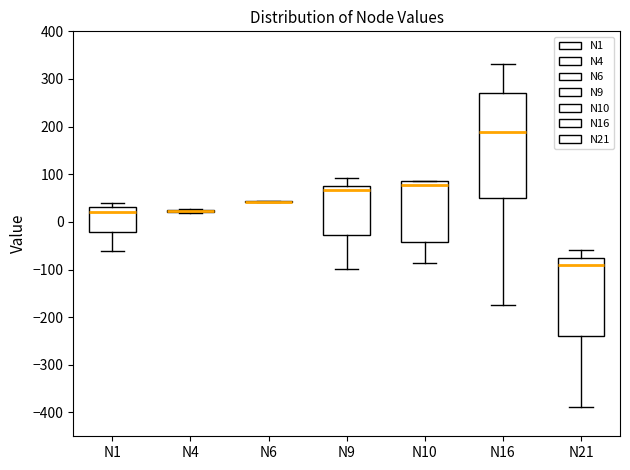

Where does the upper whisker of the box for N16 end on the y-axis? The values are not printed on the chart, so give them approximately, as read against the axis.

330